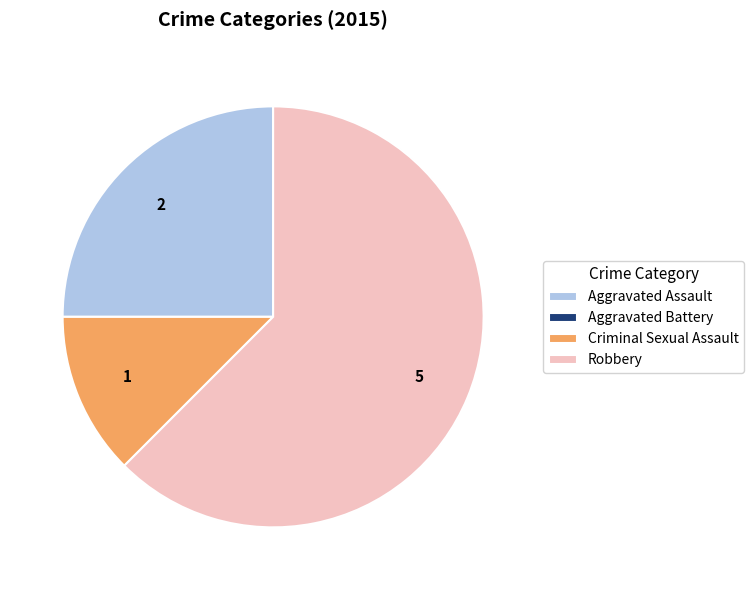

The Robbery slice represents 71% of the pie. True or false?

False